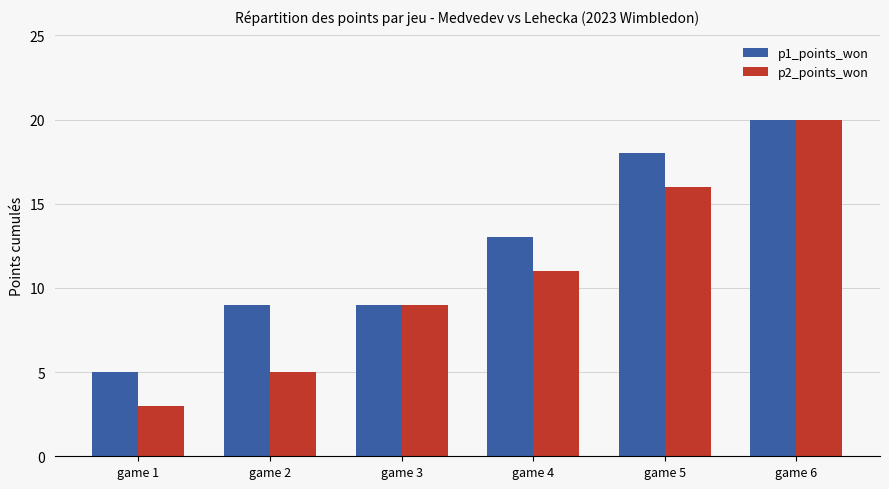

What is the average value of the p1_points_won series?

12